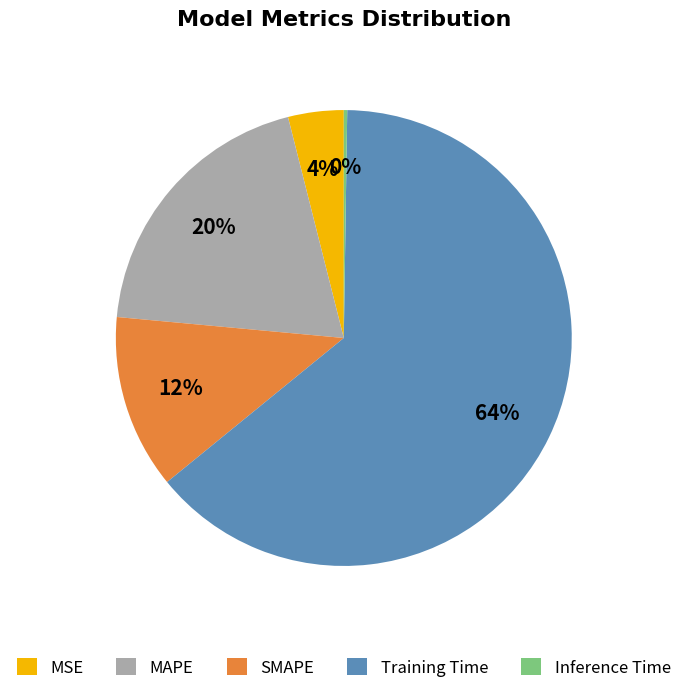

To the nearest percent, what is the average slice percentage?

20%